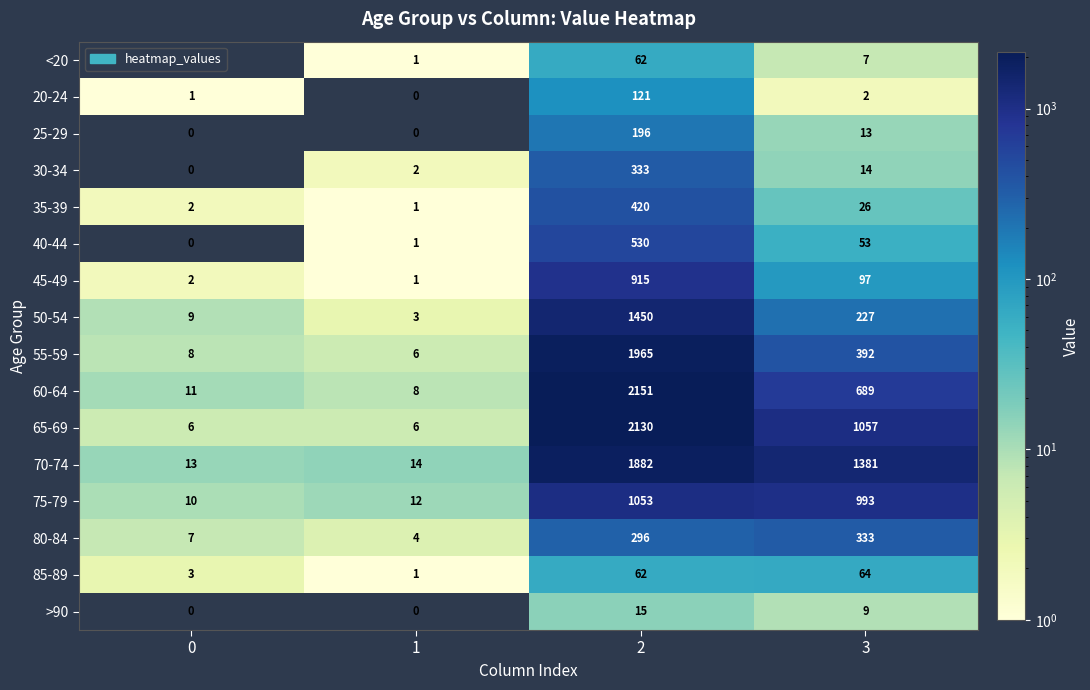

What is the spread (max minus min) of values at 2?

2136